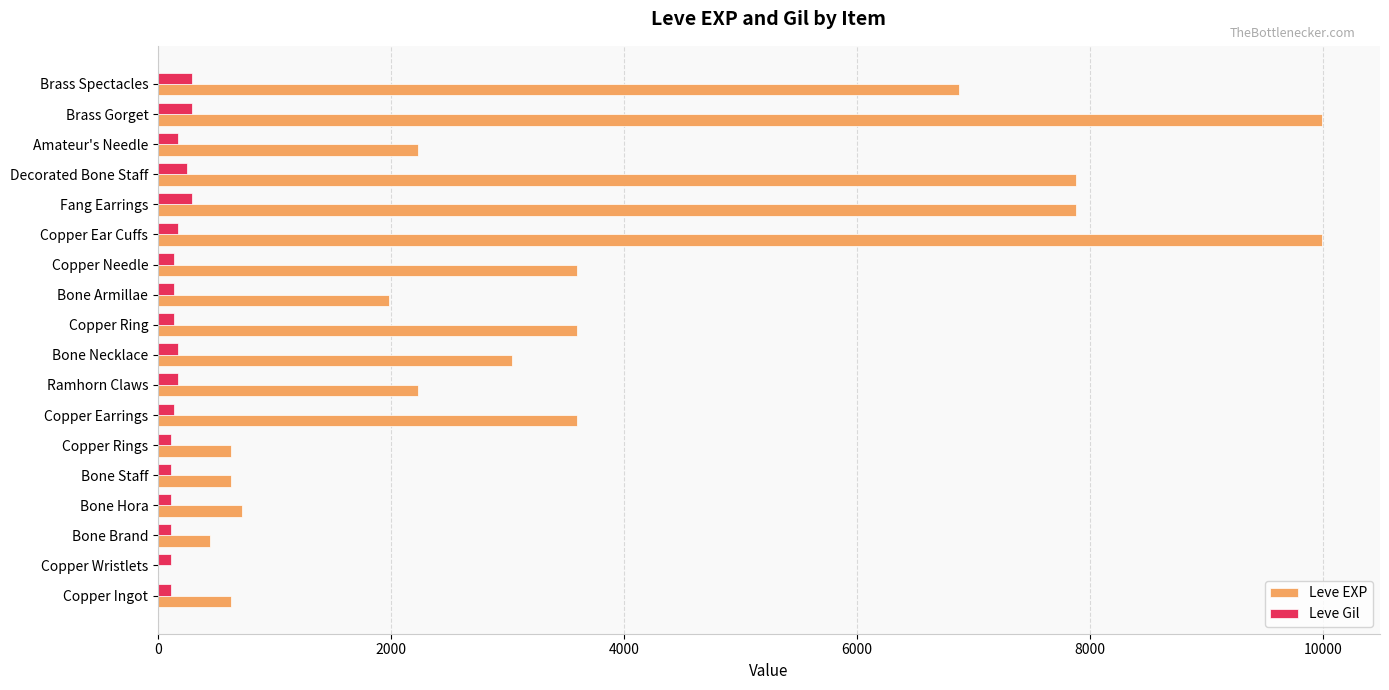

What is the sum of all Leve Gil values?

3029